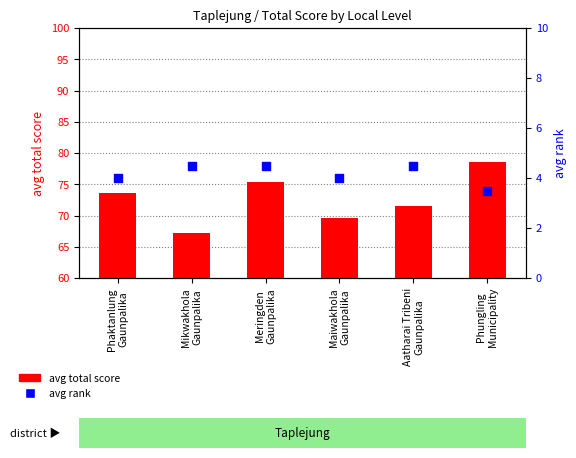

Is the value of avg rank at Mikwakhola
Gaunpalika greater than the value of avg total score at Phungling
Municipality?

No